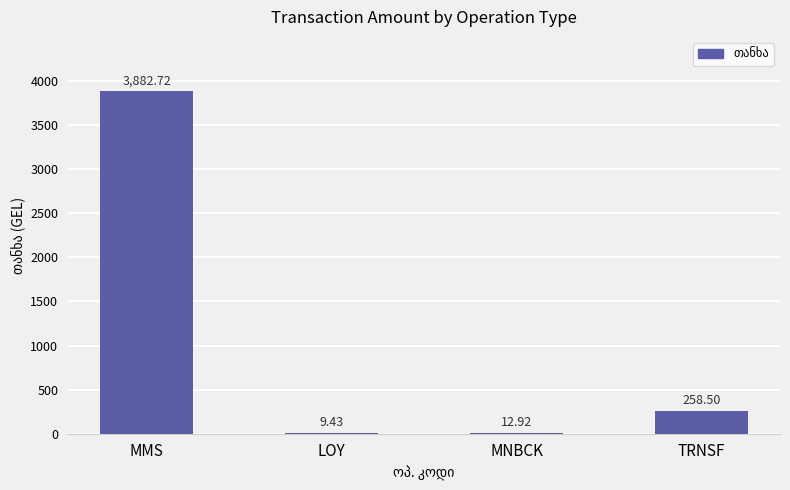

The value at LOY is 9.4. True or false?

True